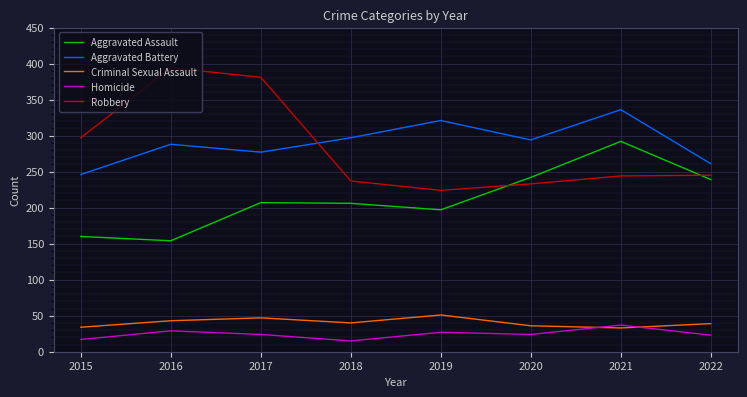

True or false: Homicide and Aggravated Battery cross at least once.

False